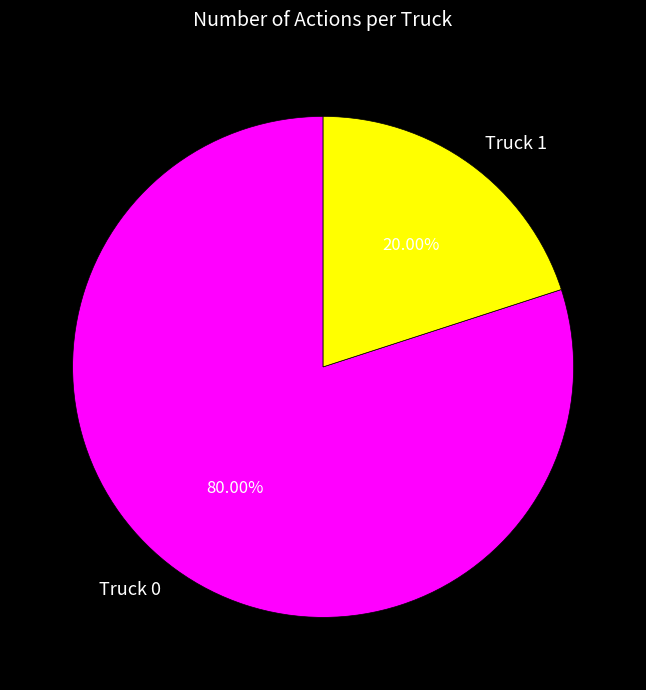

To the nearest percent, what portion does Truck 1 represent?

20%